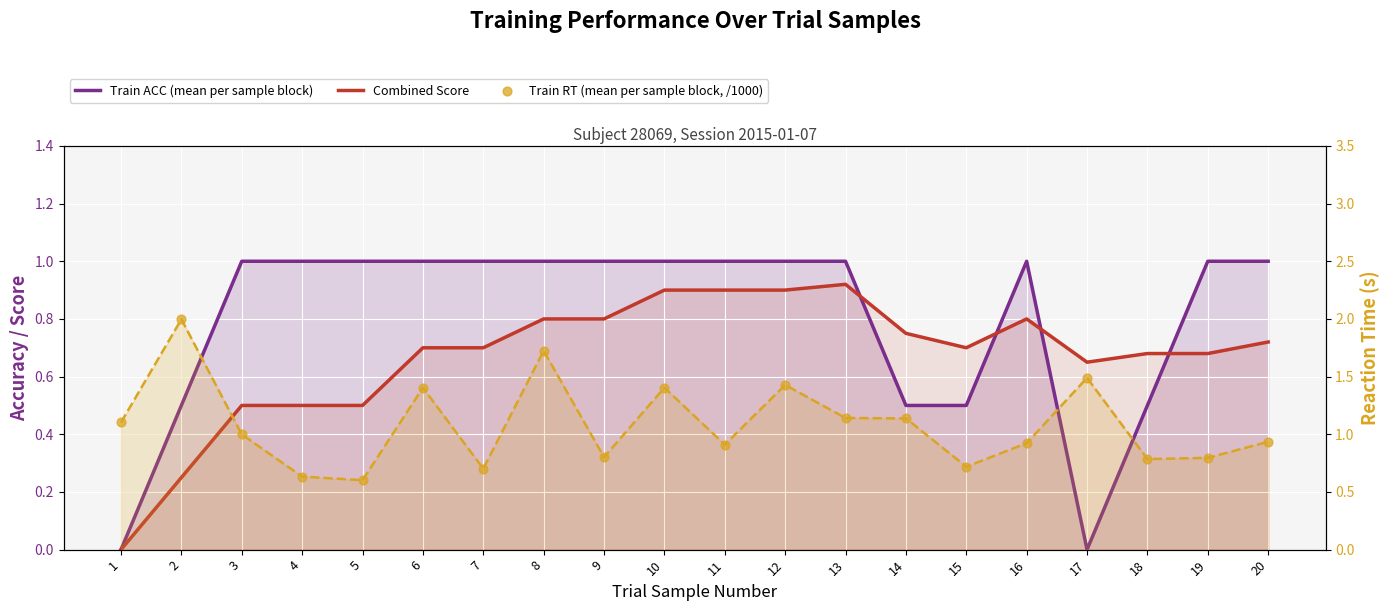

Which series has the largest Y range (max minus min)?

Train RT (mean per sample block, /1000)